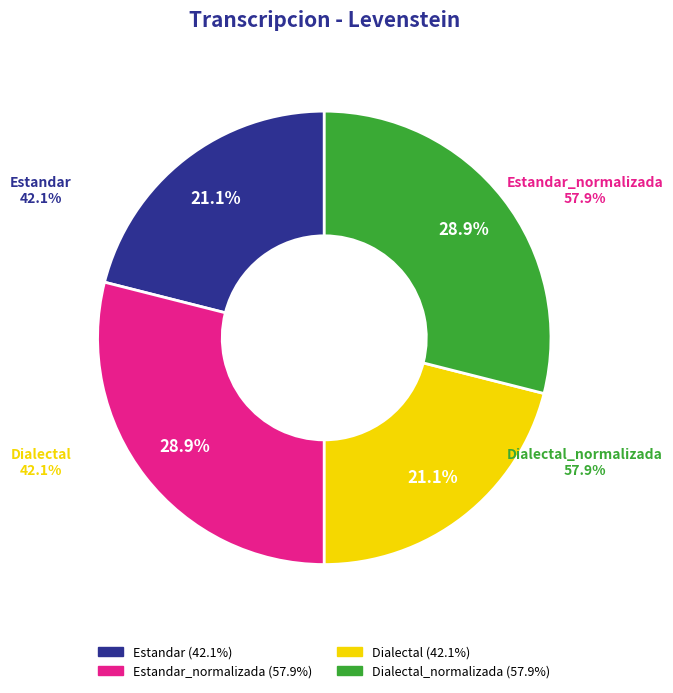

Count the number of slices in the pie.

4